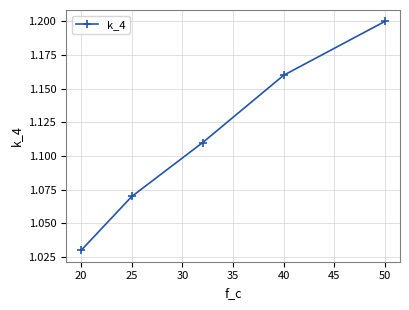

What is the difference between the maximum and minimum values?

0.2